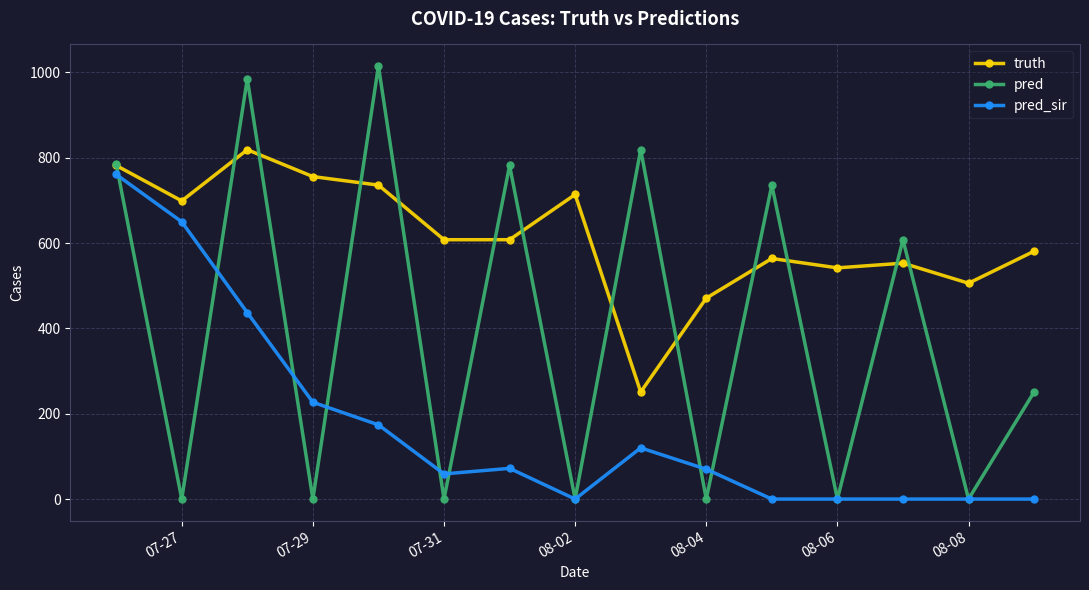

How many lines are shown in the chart?

3